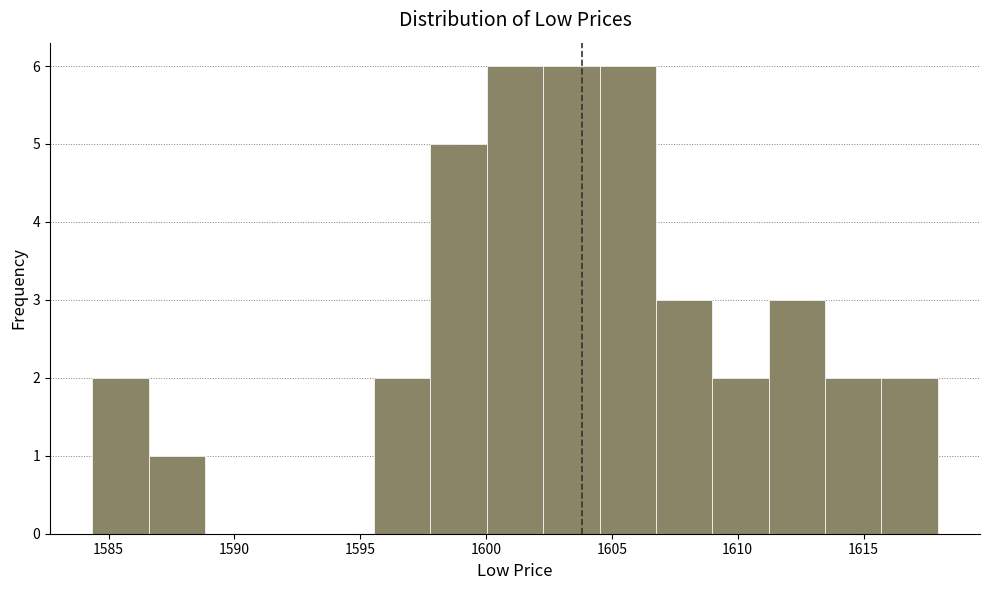

Reading left to right, transcribe this chart: for each bar, give the range it covers on the x-axis and its height. Neither the bar edges nor the heights are printed on the chart, so give them approximately, as read against the axes.

1584.5 to 1586.5: 2
1586.5 to 1589.0: 1
1589.0 to 1591.0: 0
1591.0 to 1593.5: 0
1593.5 to 1595.5: 0
1595.5 to 1598.0: 2
1598.0 to 1600.0: 5
1600.0 to 1602.5: 6
1602.5 to 1604.5: 6
1604.5 to 1606.5: 6
1606.5 to 1609.0: 3
1609.0 to 1611.0: 2
1611.0 to 1613.5: 3
1613.5 to 1615.5: 2
1615.5 to 1618.0: 2